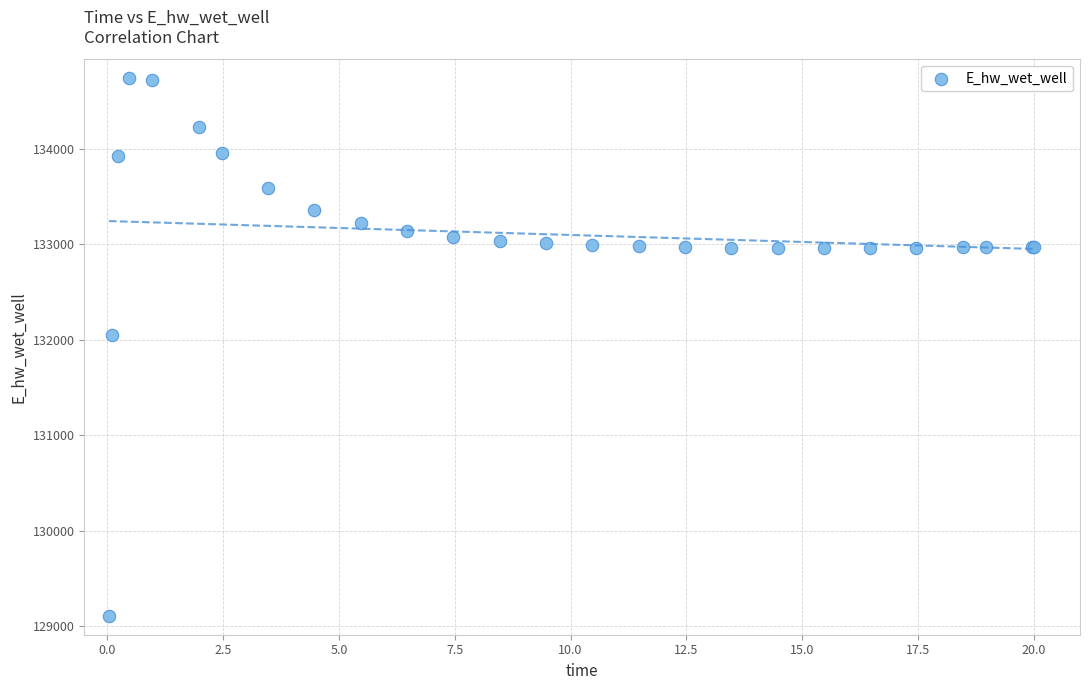

What Y value in the scatter plot is closest to 131923?

132045.8